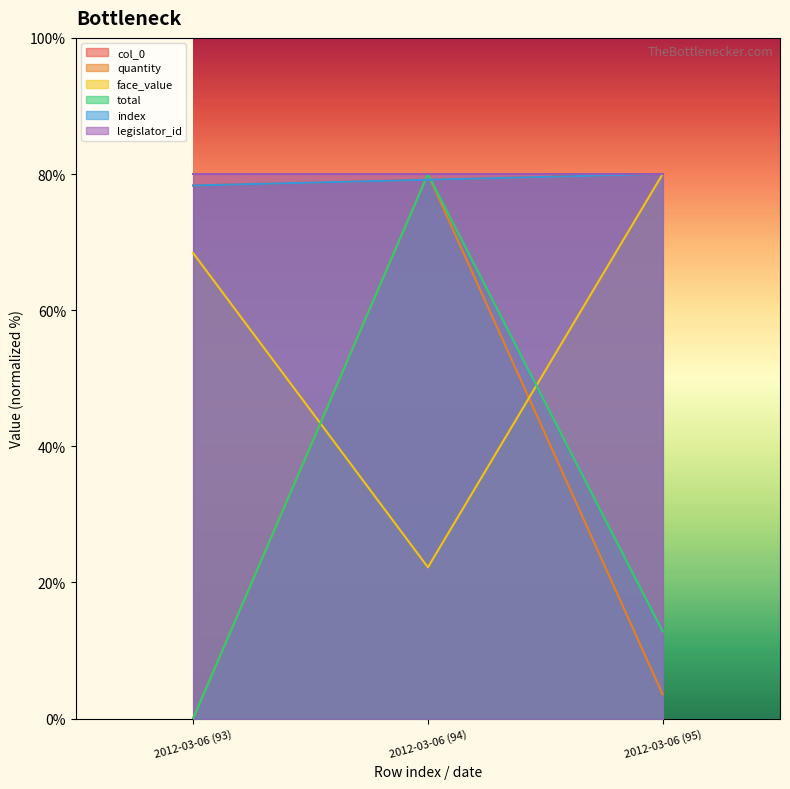

At which label does quantity reach its minimum?

2012-03-06 (93)